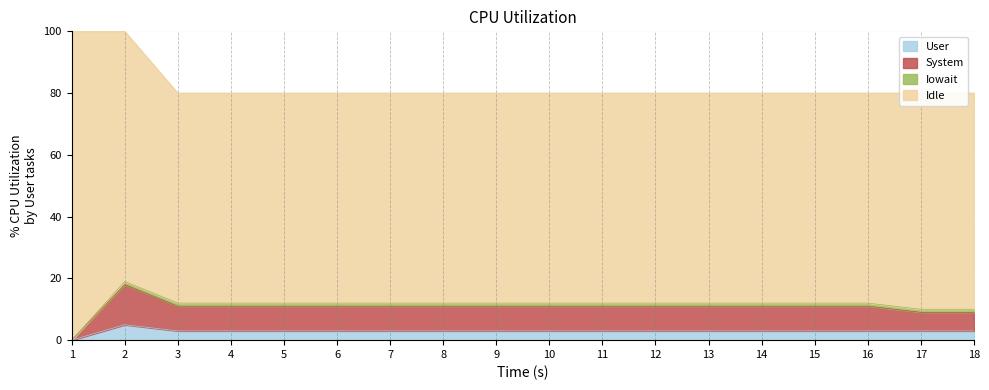

Which series has the largest total across all categories?

System